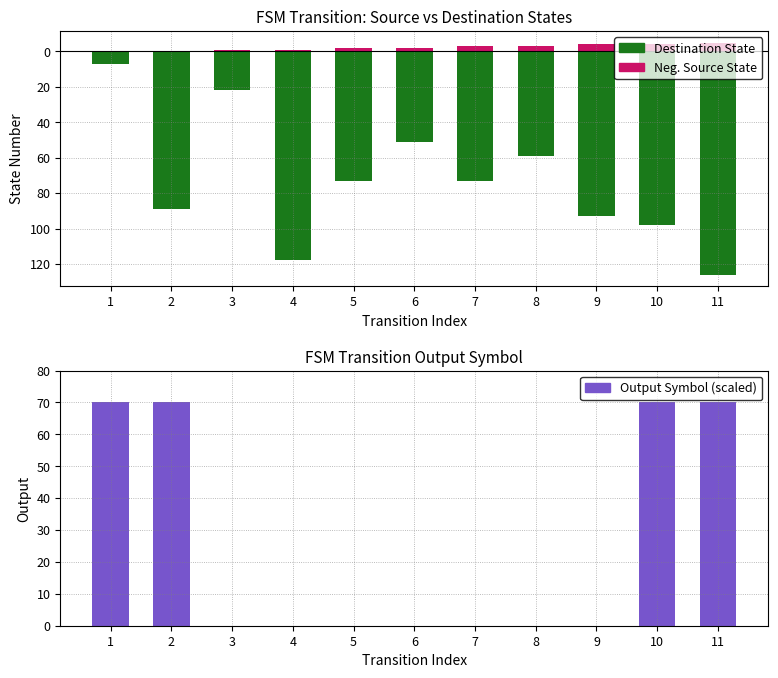

The value of Output Symbol (scaled) at 1 is 115. True or false?

False